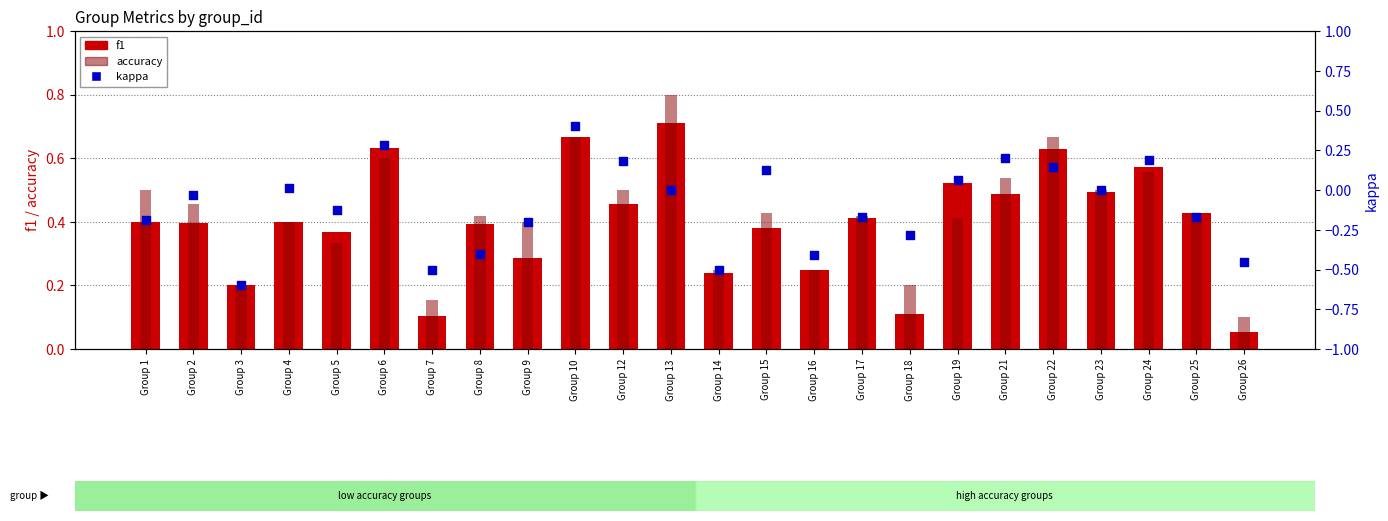

Which series has the largest total across all categories?

accuracy